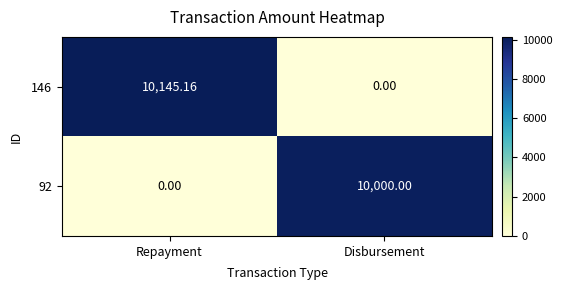

At which label does 146 first exceed 10145?

Repayment